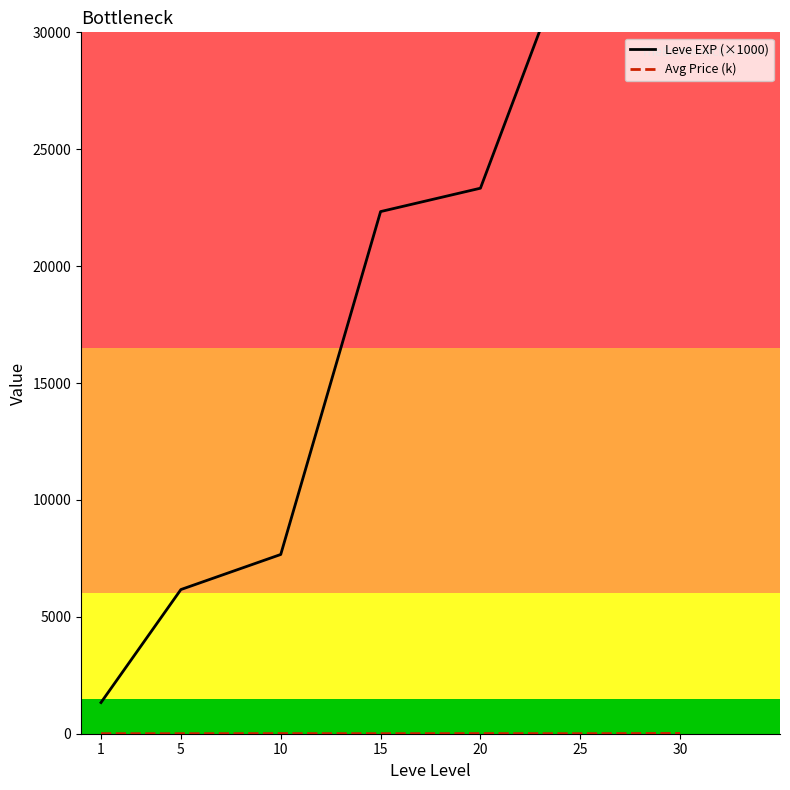

True or false: Leve EXP (×1000) and Avg Price (k) intersect in this chart.

False